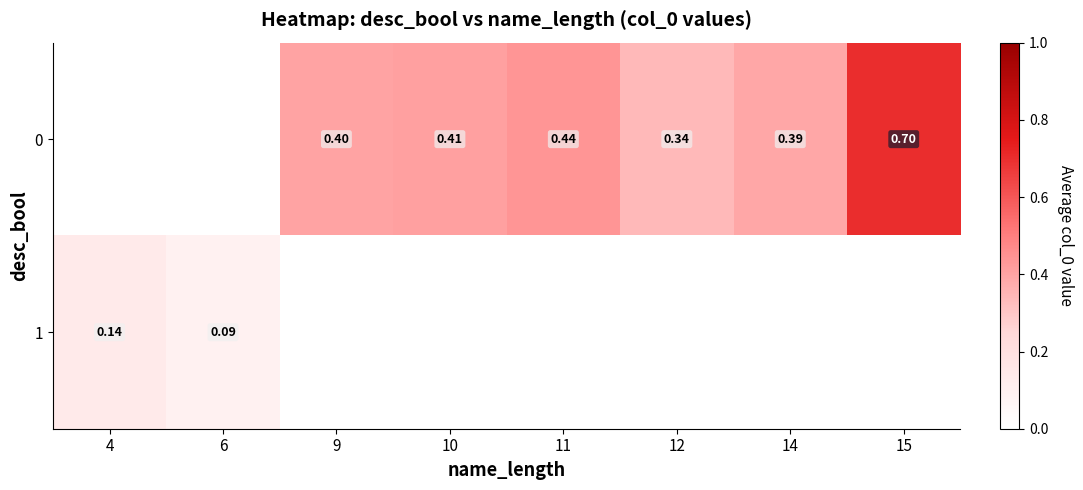

Is the value of 0 at 15 greater than the value of 1 at 9?

No